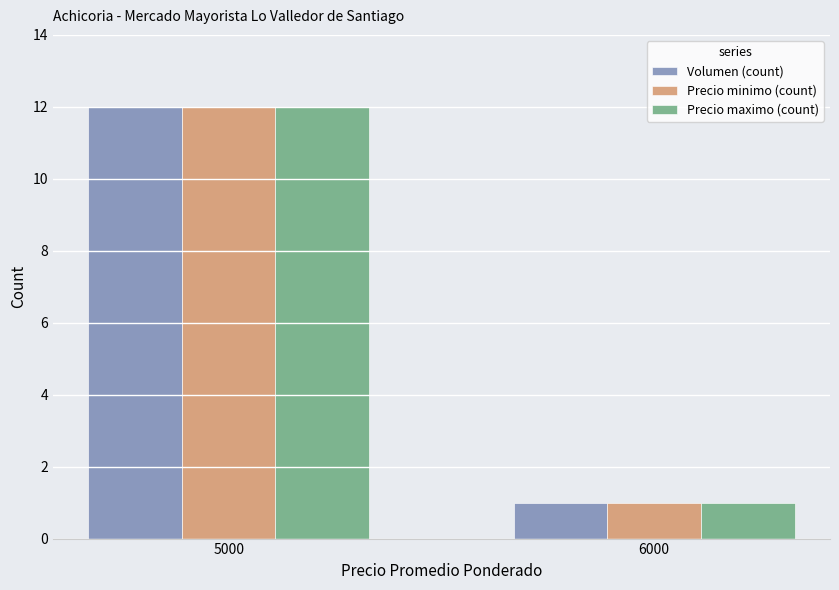

True or false: Volumen (count) has a value of 17 at 5000.

False